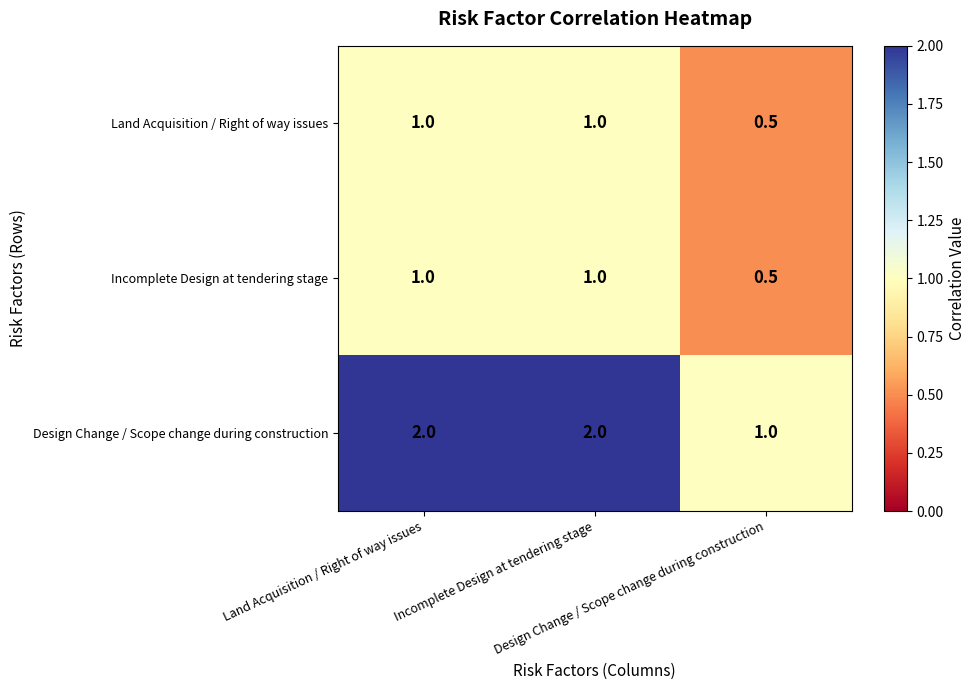

What is the minimum value shown in the chart?

0.5